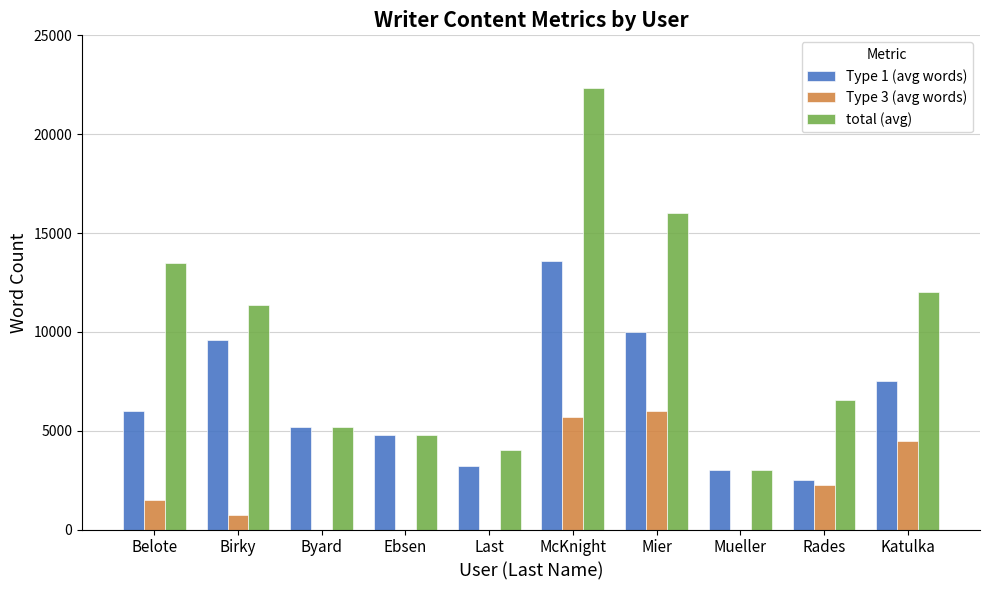

Reading left to right, what are all the values shown in this chart?

Type 1 (avg words): Belote=6000	Birky=9600	Byard=5200	Ebsen=4800	Last=3200	McKnight=13600	Mier=10000	Mueller=3000	Rades=2500	Katulka=7500
Type 3 (avg words): Belote=1500	Birky=750	Byard=0	Ebsen=0	Last=0	McKnight=5700	Mier=6000	Mueller=0	Rades=2250	Katulka=4500
total (avg): Belote=13500	Birky=11350	Byard=5200	Ebsen=4800	Last=4000	McKnight=22330	Mier=16000	Mueller=3000	Rades=6550	Katulka=12000